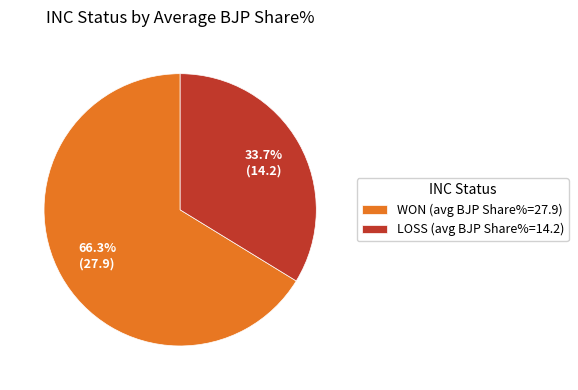

What is the ratio of the value at WON (avg BJP Share%=27.9) to the value at LOSS (avg BJP Share%=14.2)?

2.0